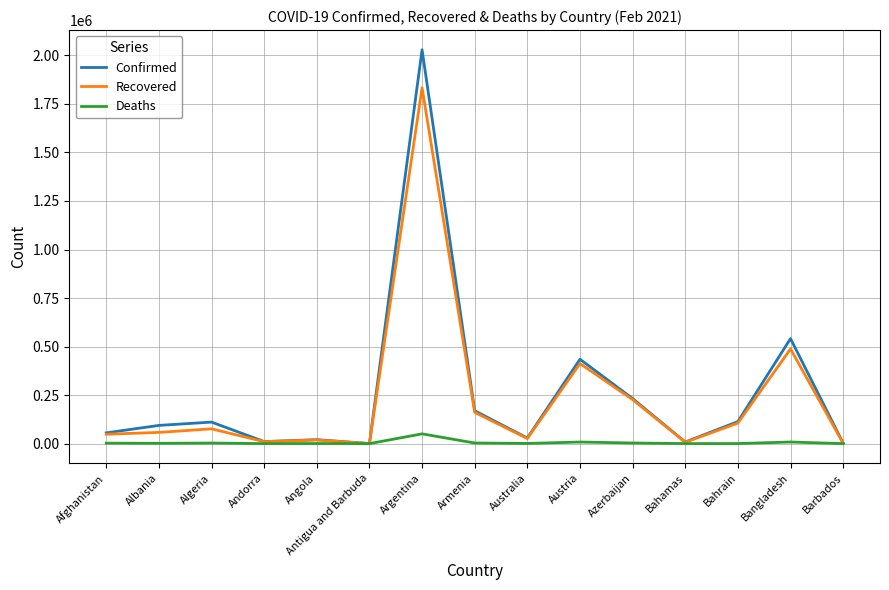

Which series has the widest spread of values?

Confirmed